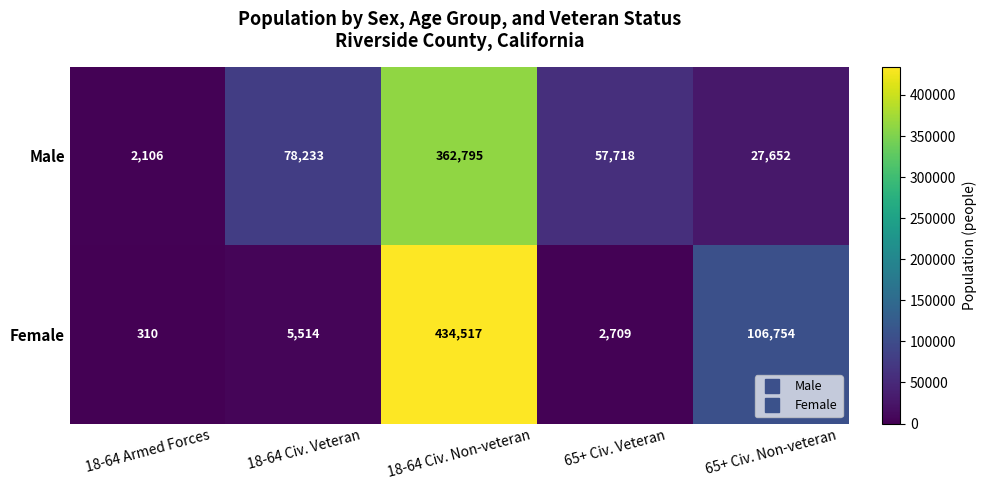

At which category is the sum across all series the highest?

18-64 Civ. Non-veteran